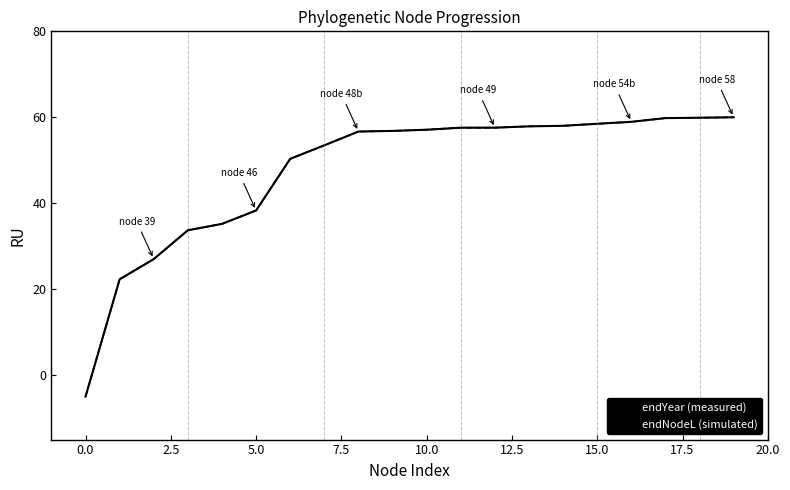

What is the maximum value for endYear (measured)?

60.0